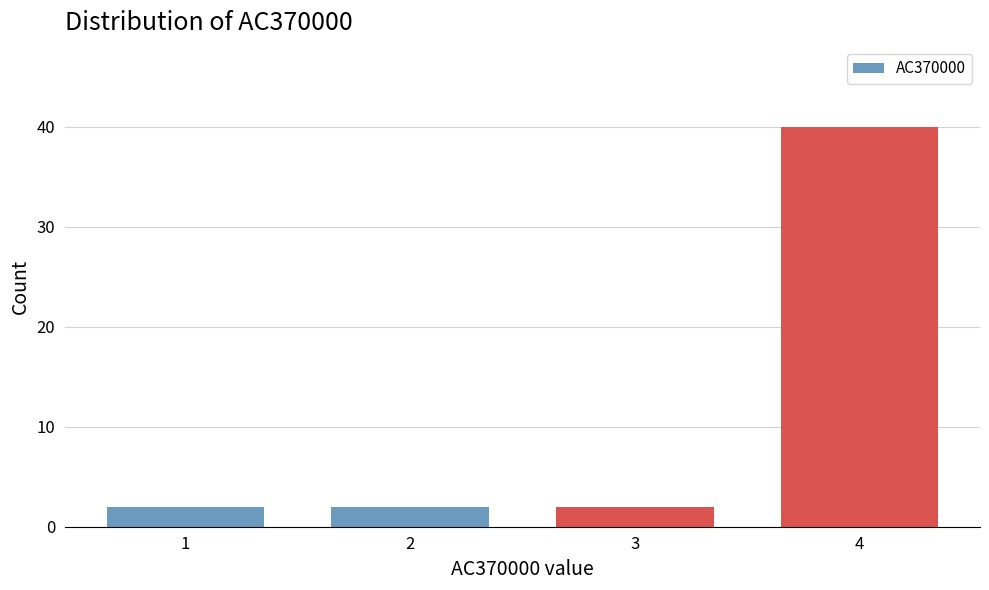

Reading left to right, extract all data points from this chart.

1=2	2=2	3=2	4=40